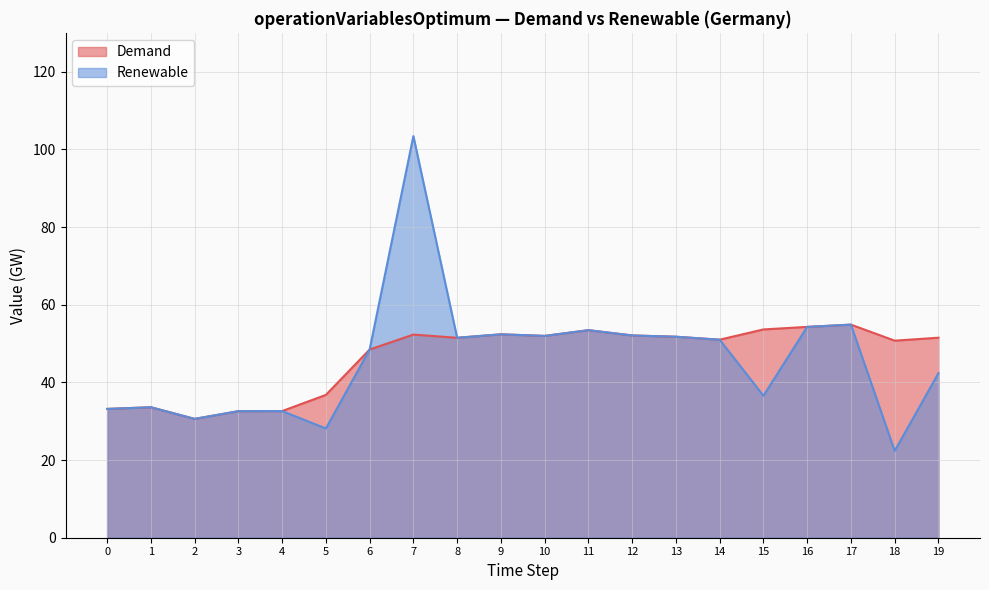

Which series has the largest total across all categories?

Demand